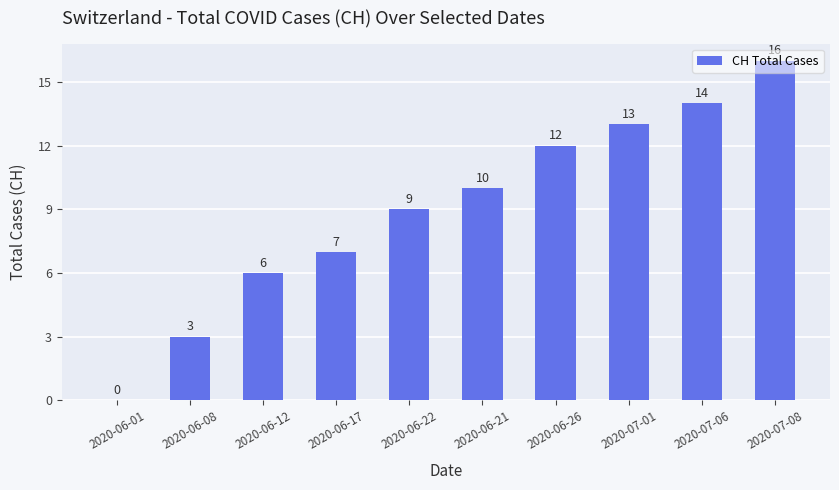

What is the sum of the values at 2020-06-17 and 2020-06-22?

16